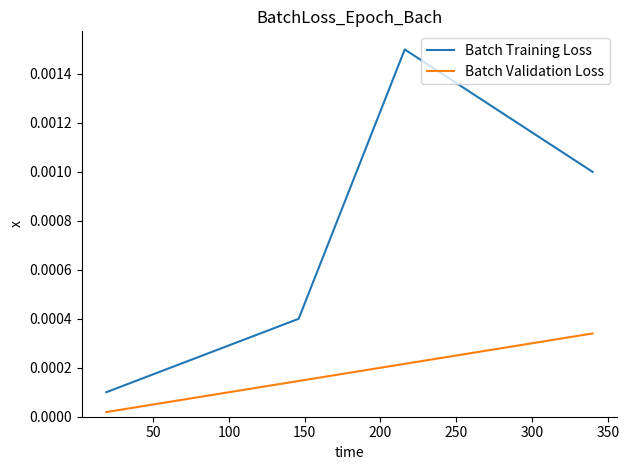

True or false: Batch Validation Loss has more than 2 interior local peaks.

False